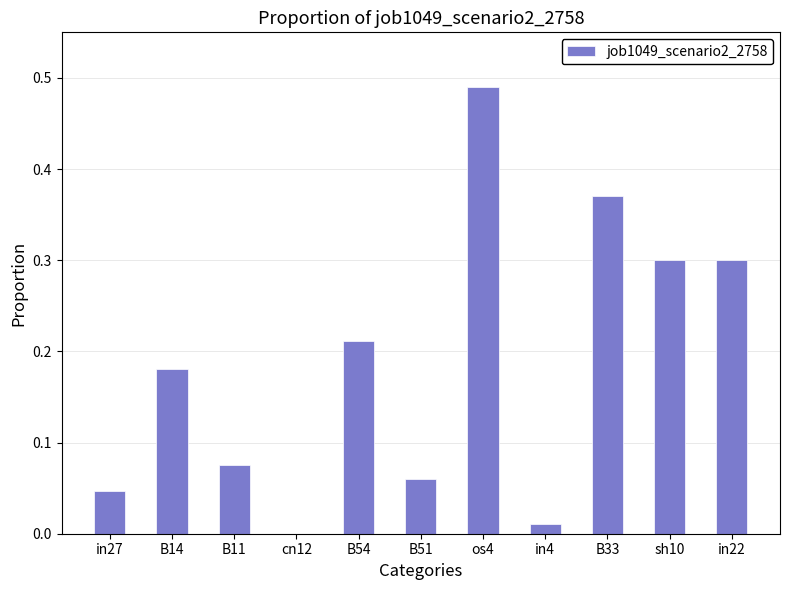

Which category has the highest value across all series?

os4